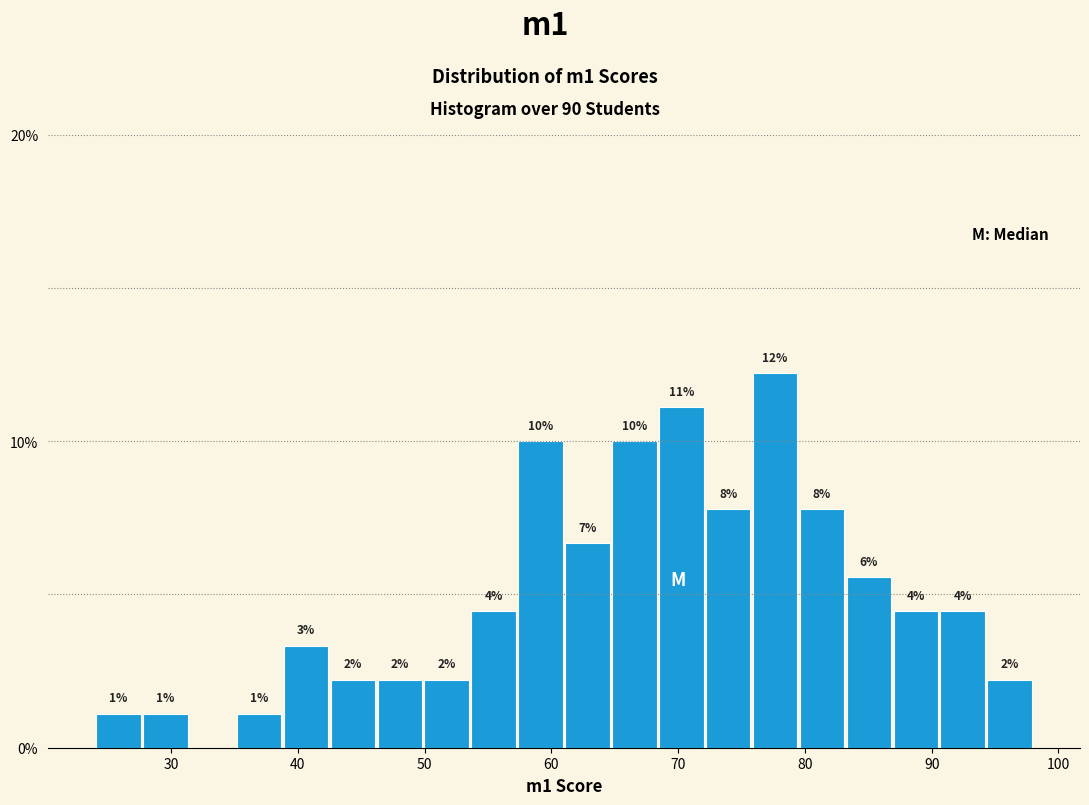

Around what value on the x-axis is the tallest bar? Give the approximate position of its centre, as read against the axis.

78